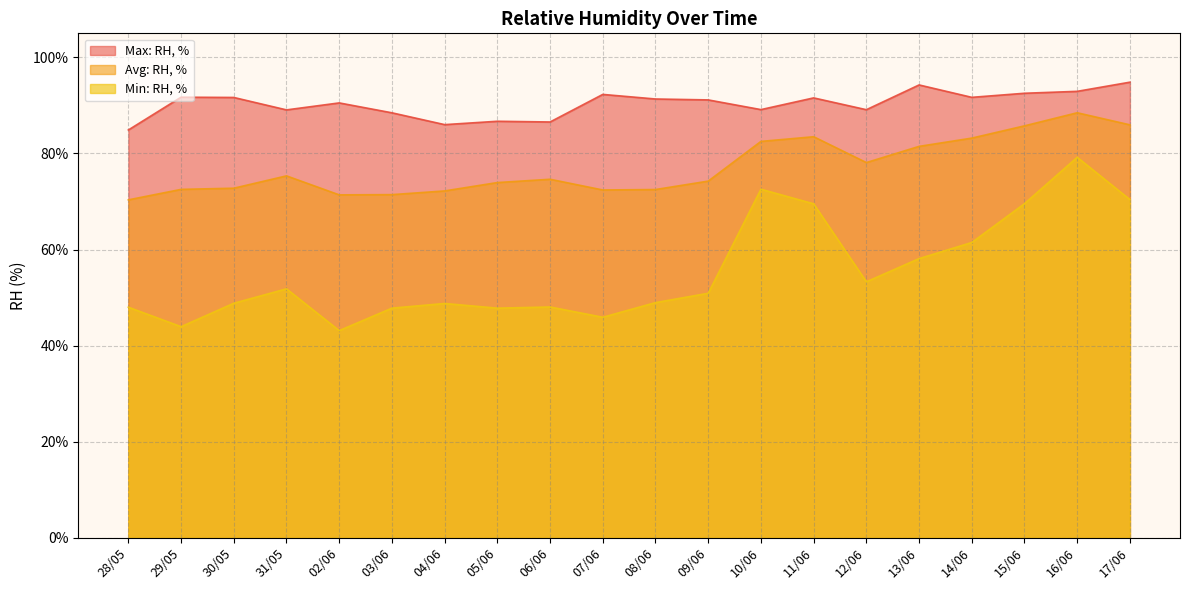

What is the difference between the second highest and second lowest values in the Min: RH, % series?

28.6